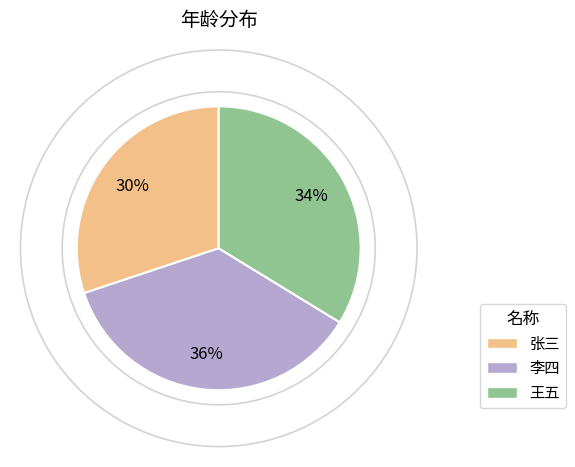

What percentage is the 张三 slice, to the nearest percent?

30%